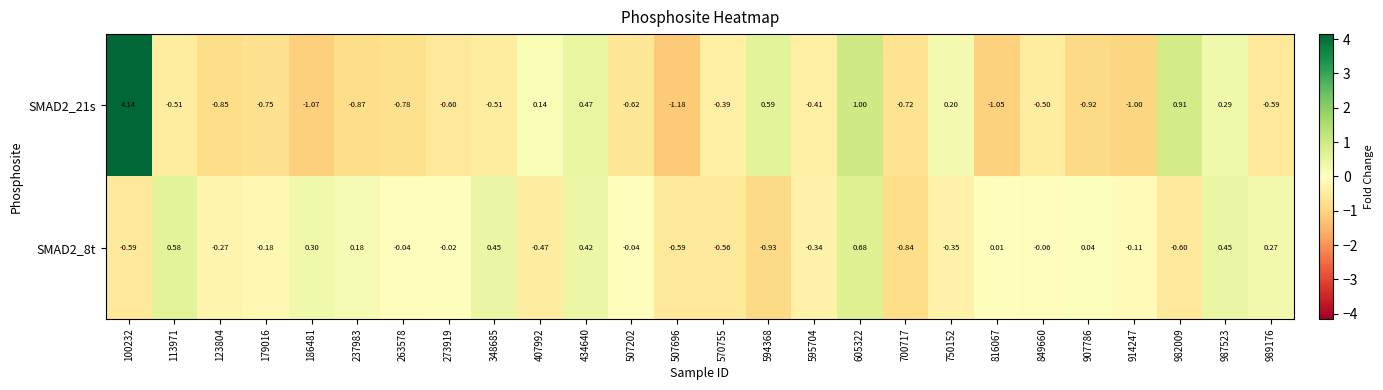

List the series in order of their peak value, highest first.

SMAD2_21s, SMAD2_8t